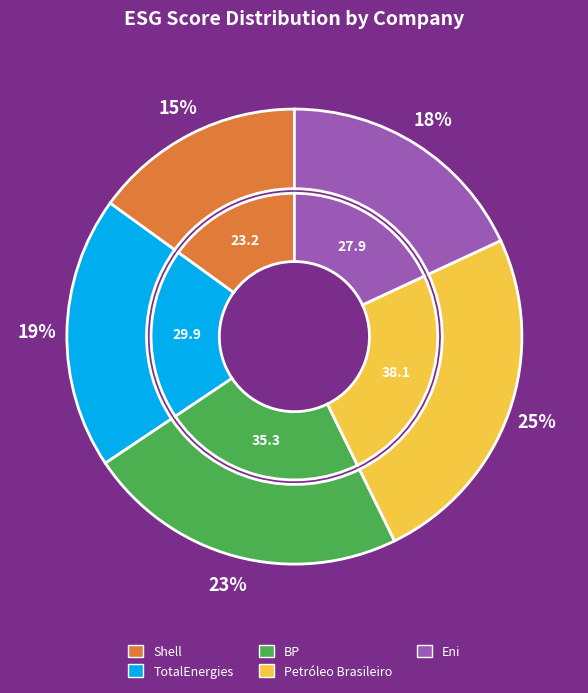

What is the total percentage of Eni and TotalEnergies?

37.4%